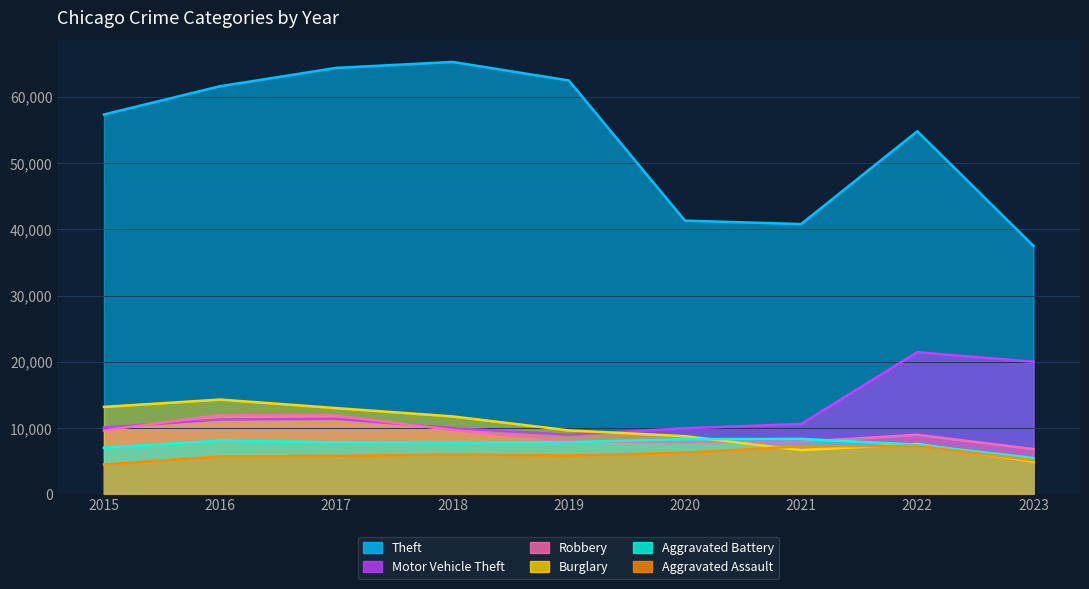

Which series has the largest range (max minus min)?

Theft